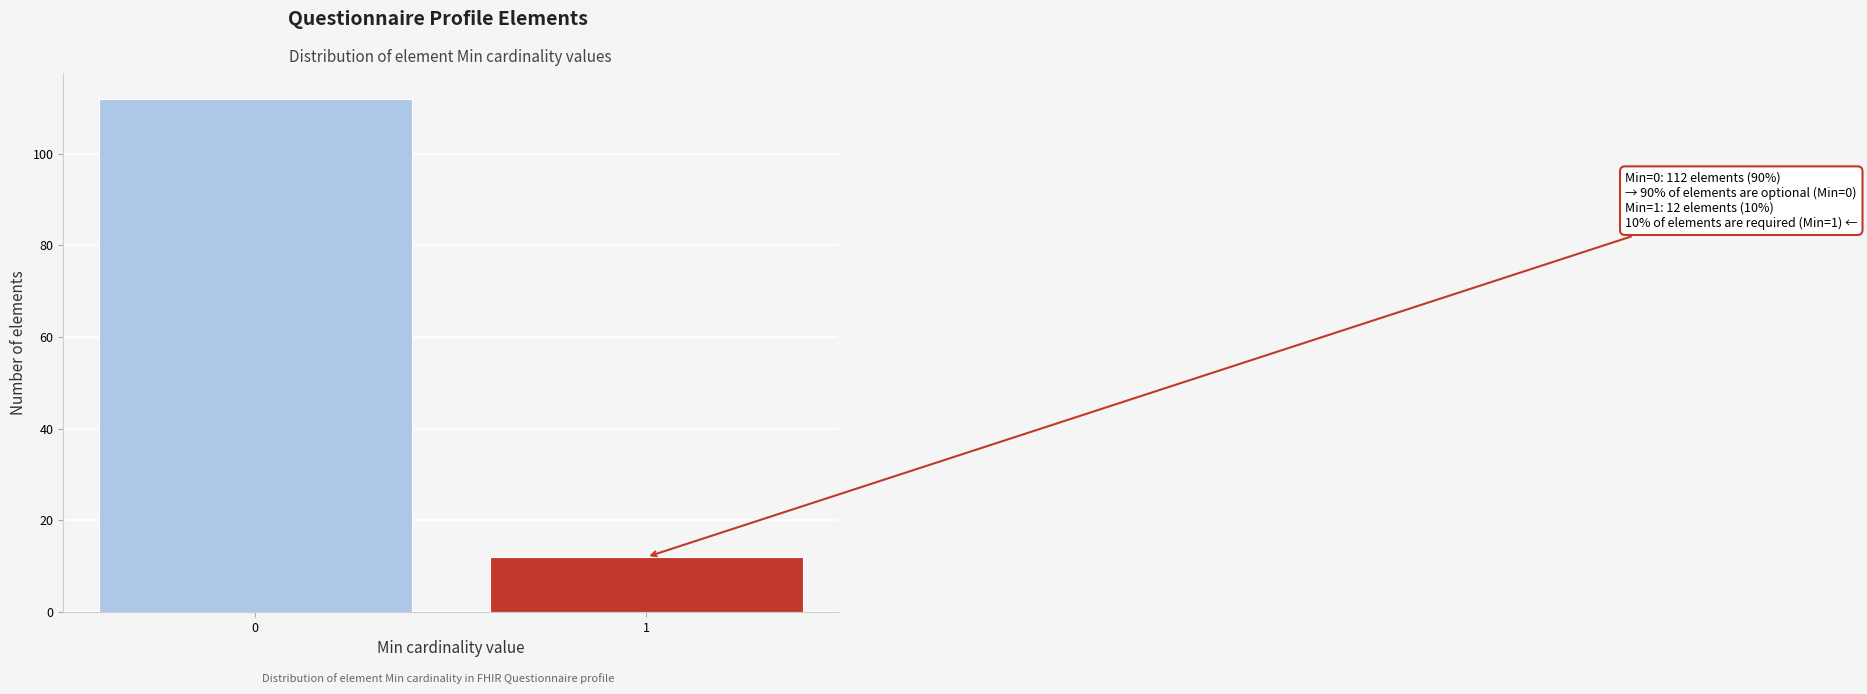

Reading right to left, extract all data points from this chart.

1=12	0=112